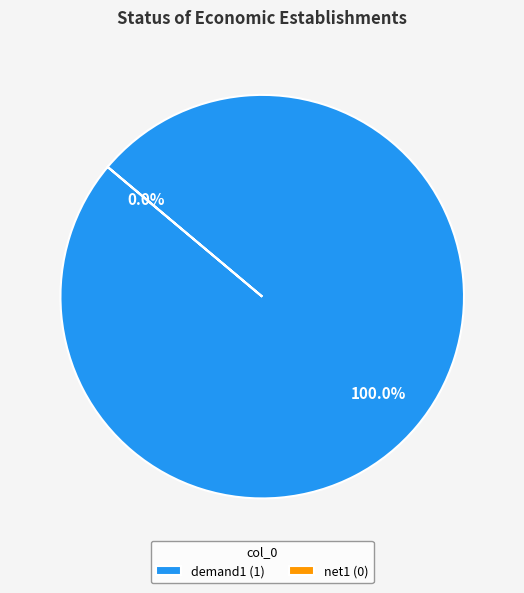

True or false: net1 accounts for 1% of the total.

False